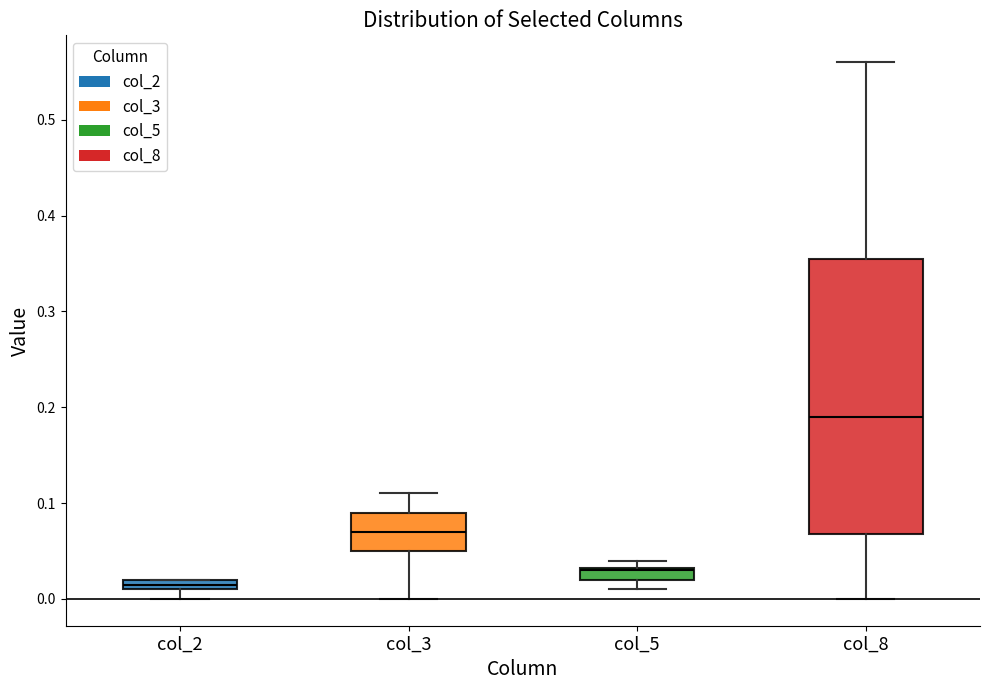

Where is the upper edge of the box for col_5 on the y-axis? The values are not printed on the chart, so give them approximately, as read against the axis.

0.03